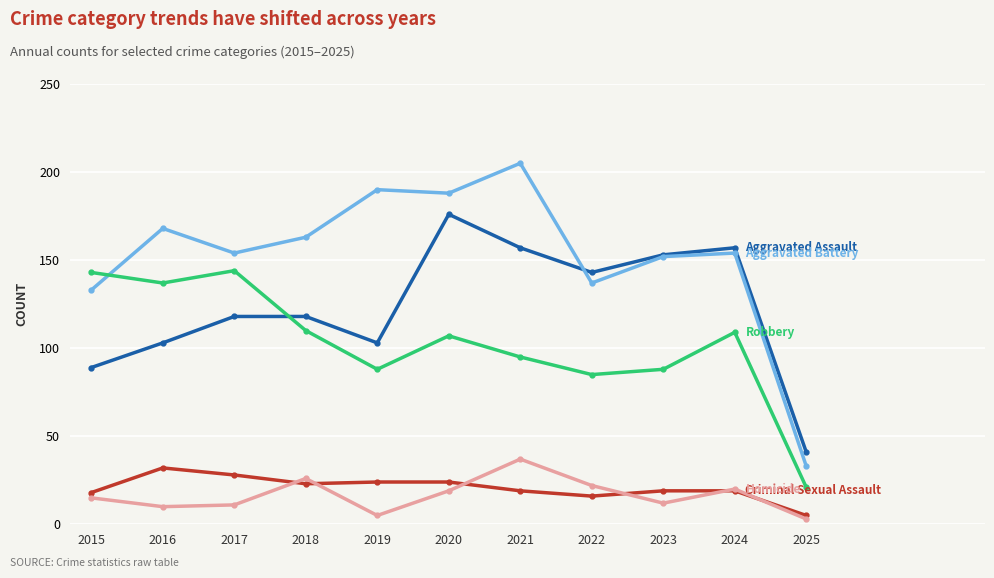

What is the total value across all series at 2018?

440